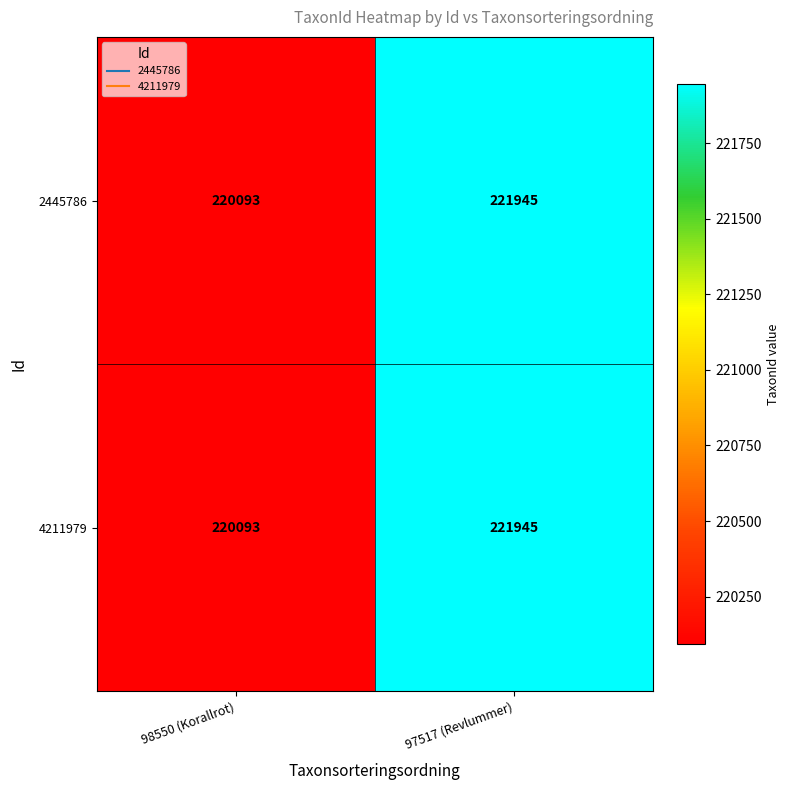

Which category has the highest value across all series?

97517 (Revlummer)